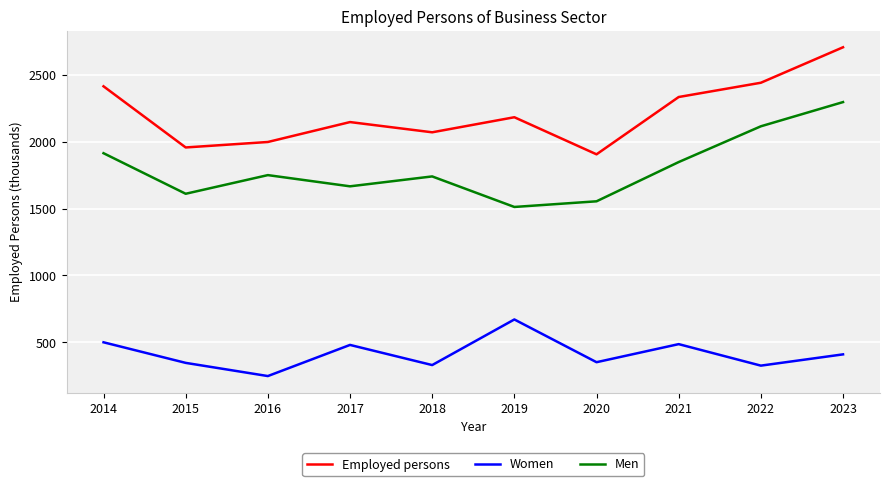

At which category does the chart reach its minimum across all series?

2016